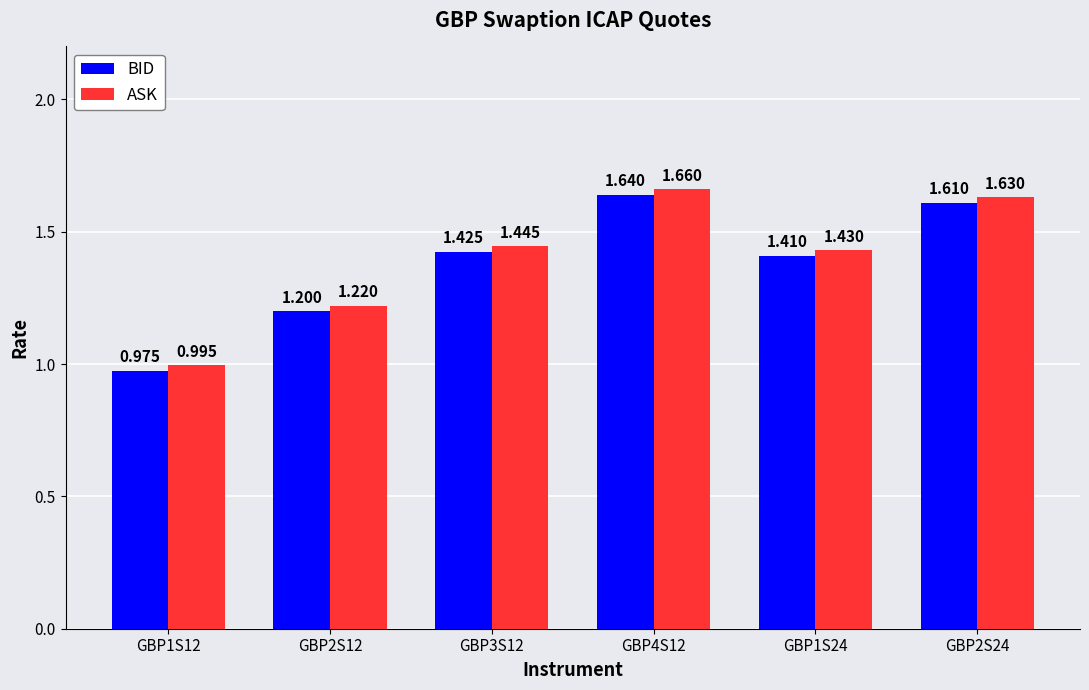

What is the difference between the second highest and second lowest values in the BID series?

0.4